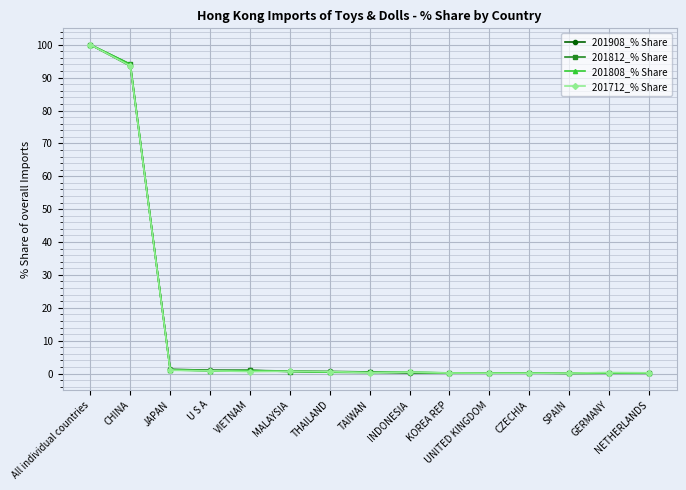

What is the difference between the highest and lowest values at CHINA?

0.5